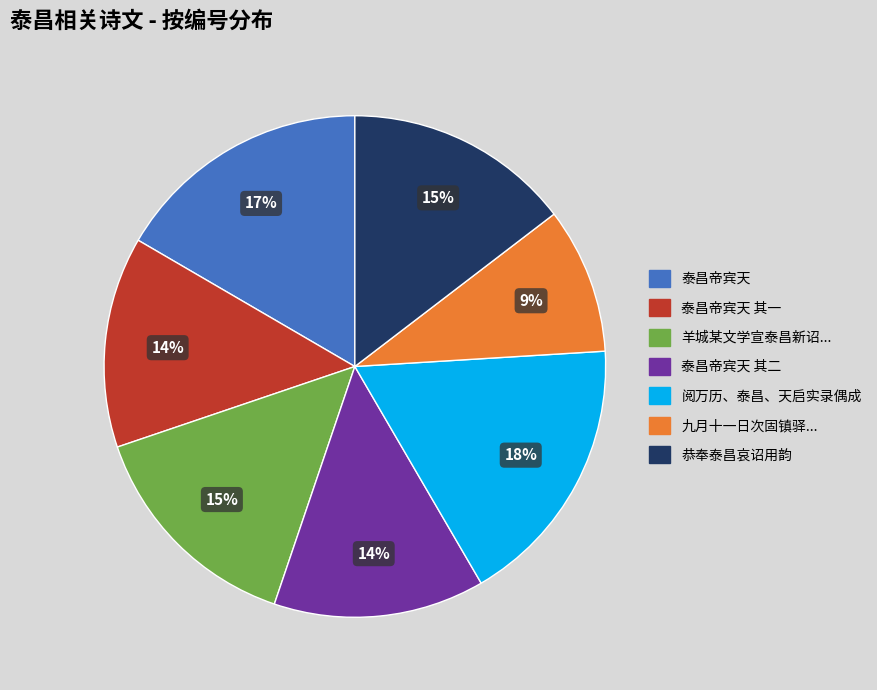

How many segments does this pie chart have?

7